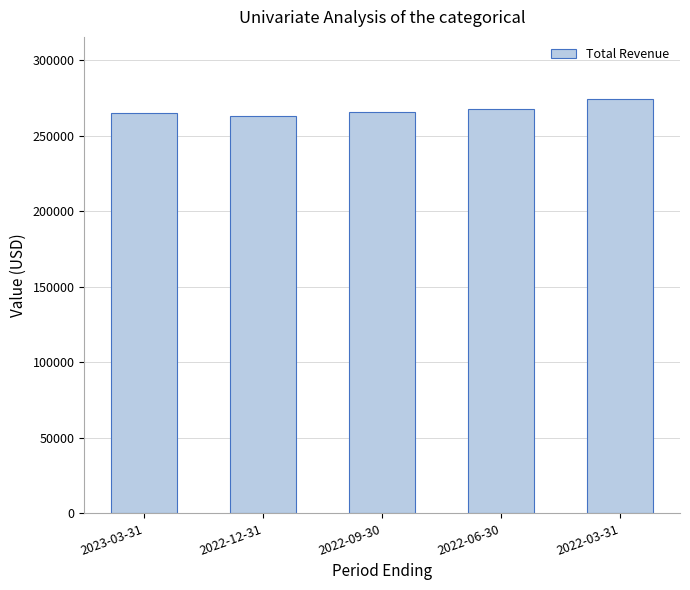

How many distinct data groups are displayed?

1